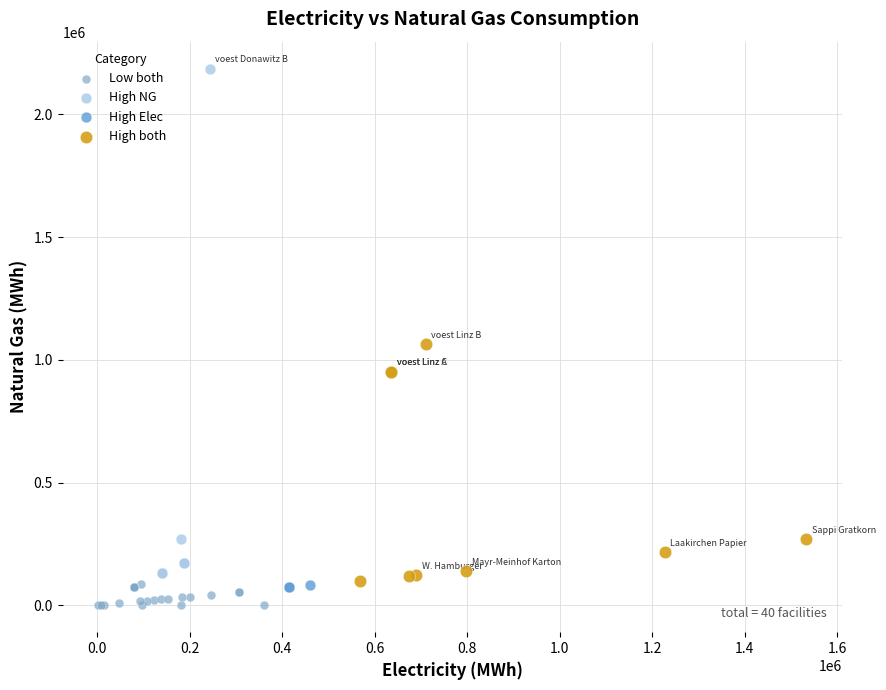

Which series has the widest spread of Y values?

High NG